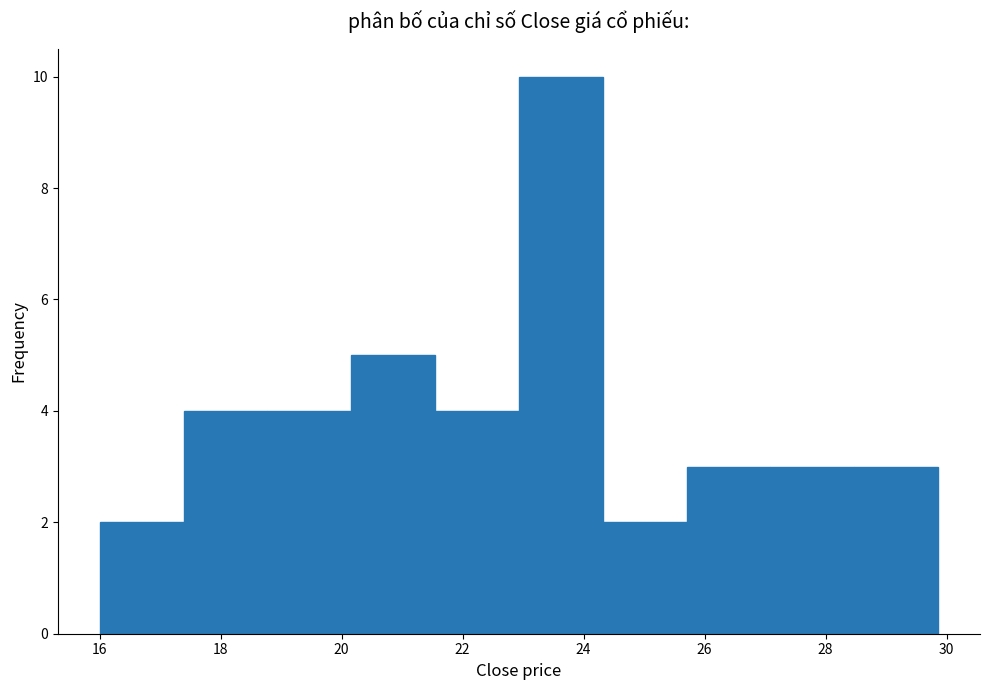

Which range on the x-axis has the tallest bar?

23.0 to 24.4